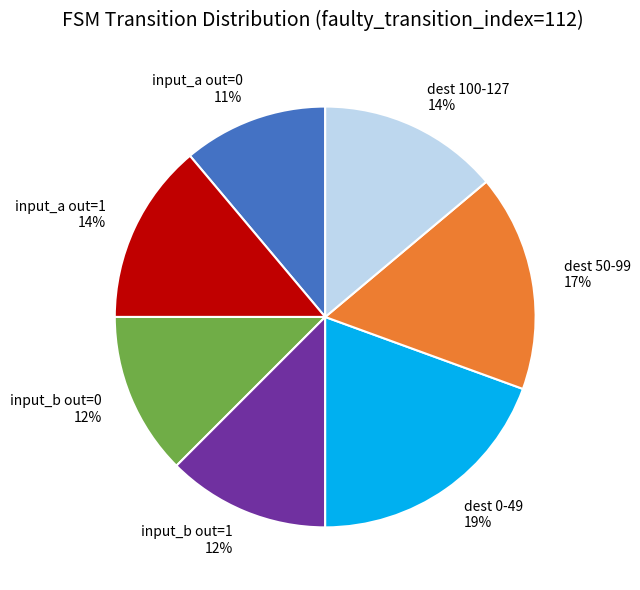

Is it true that dest 0-49 is 11% of the pie?

False